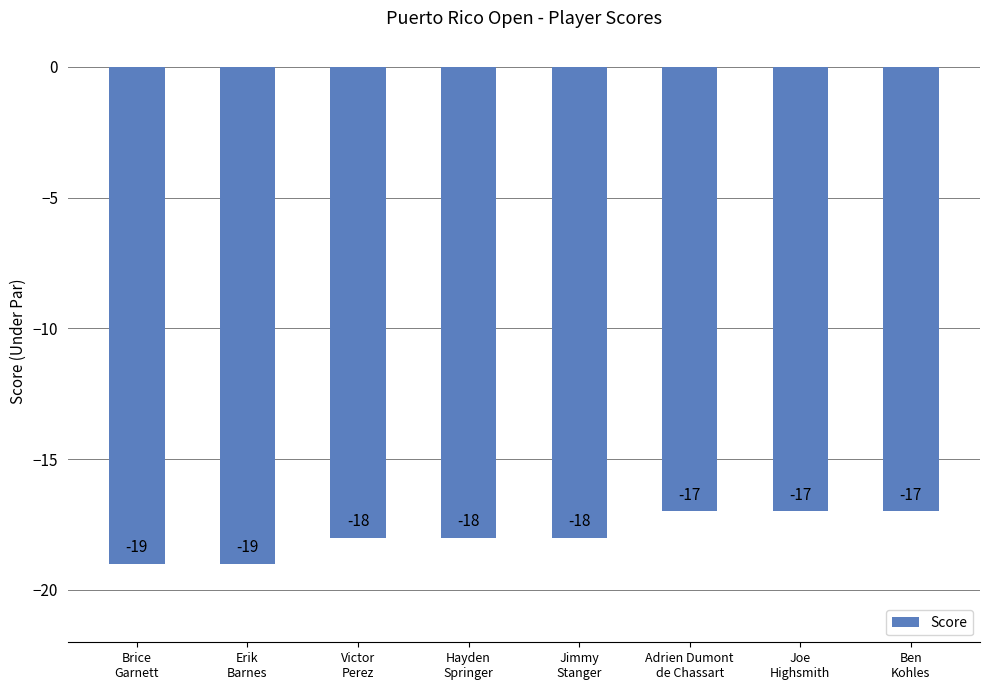

What position from the left is Victor
Perez?

3